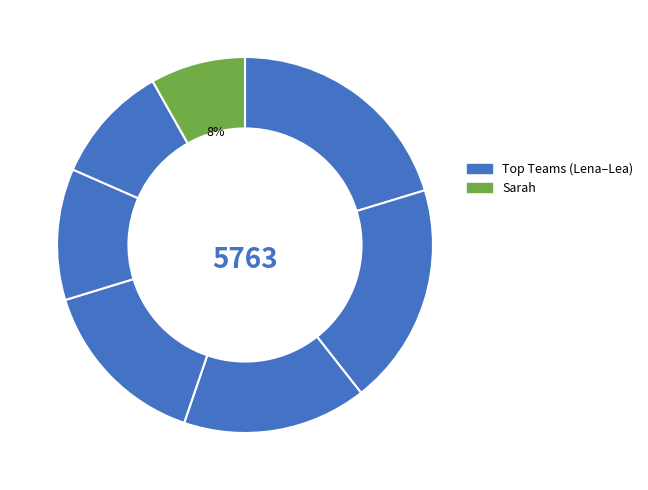

How many segments does this pie chart have?

7